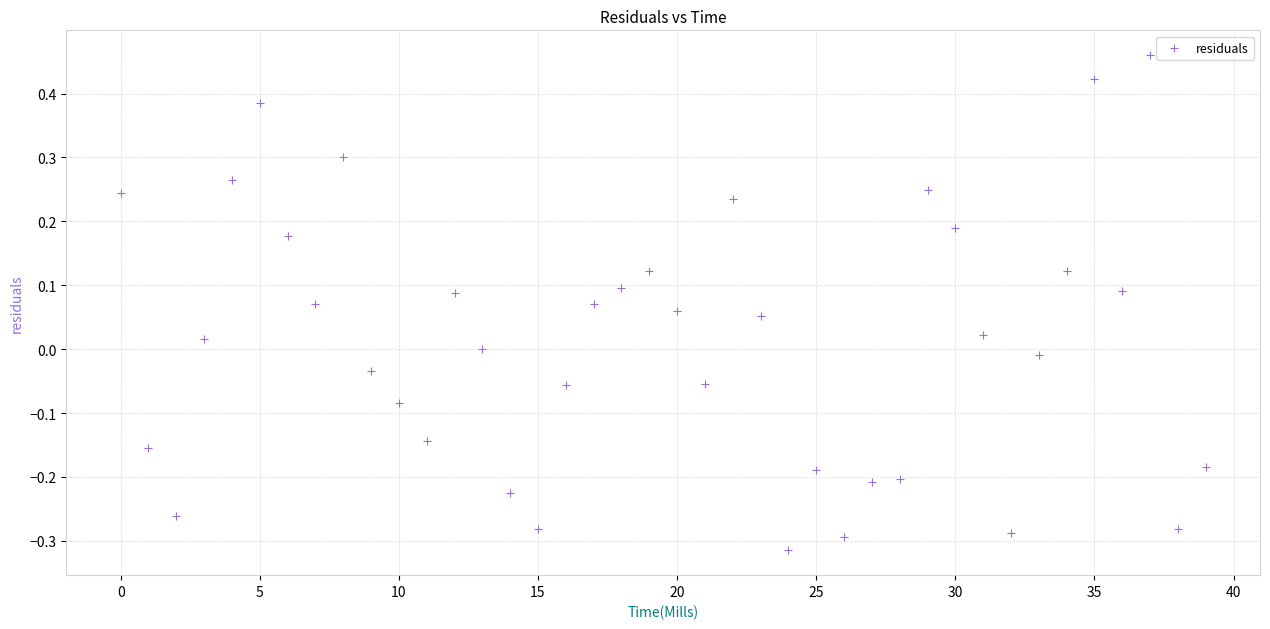

What is the range of Y values (max minus min)?

0.8